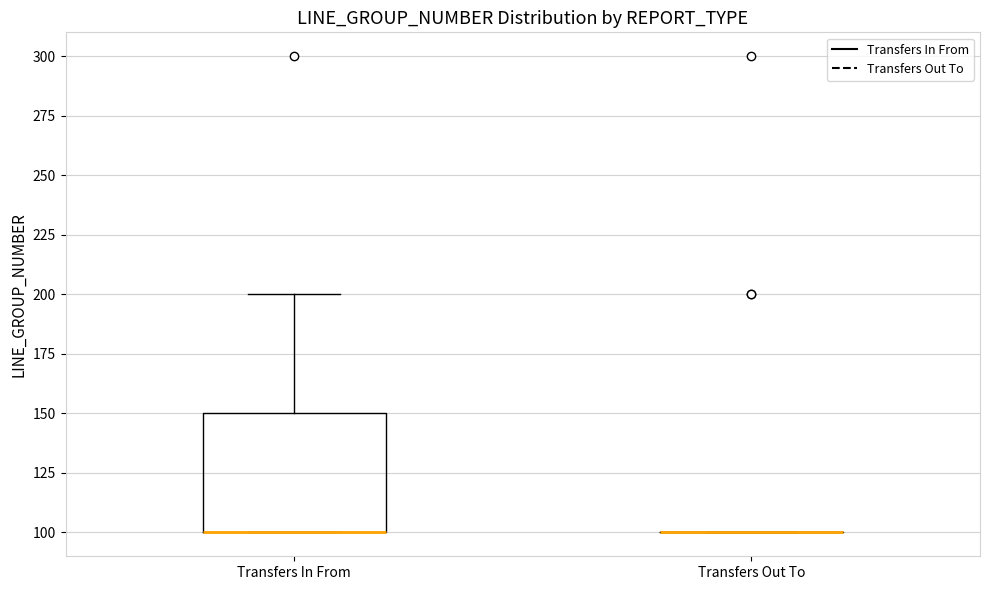

Which box is the tallest, from its lower edge to its upper edge?

Transfers In From